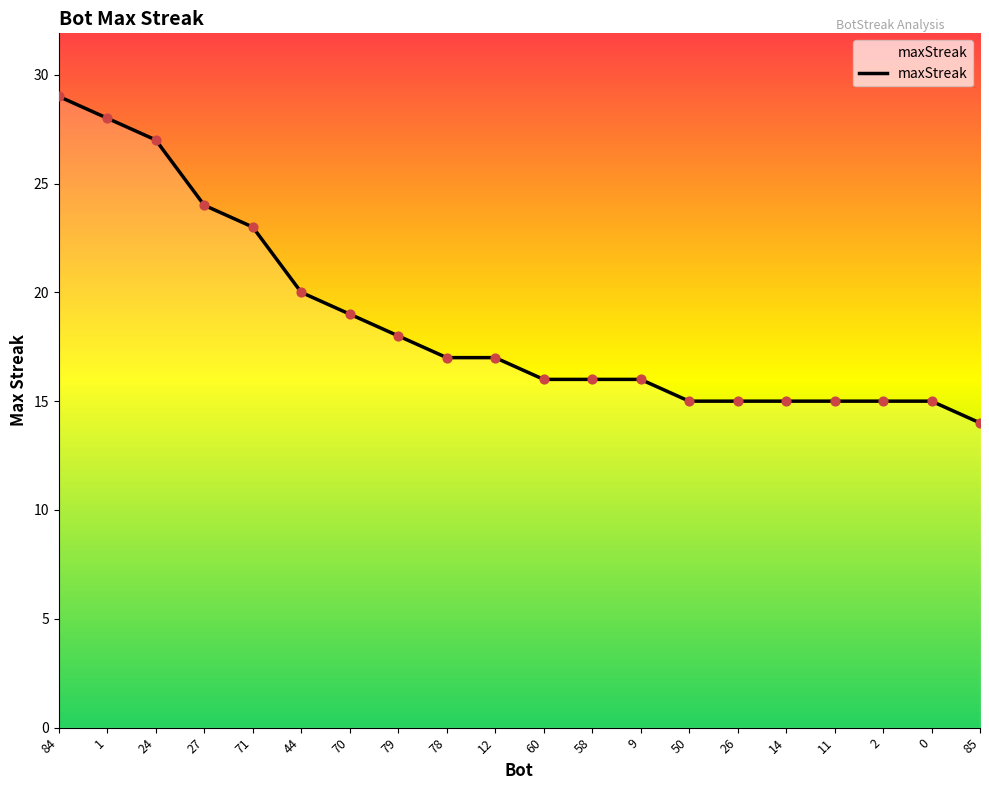

What is the change in value from 71 to 14?

-8